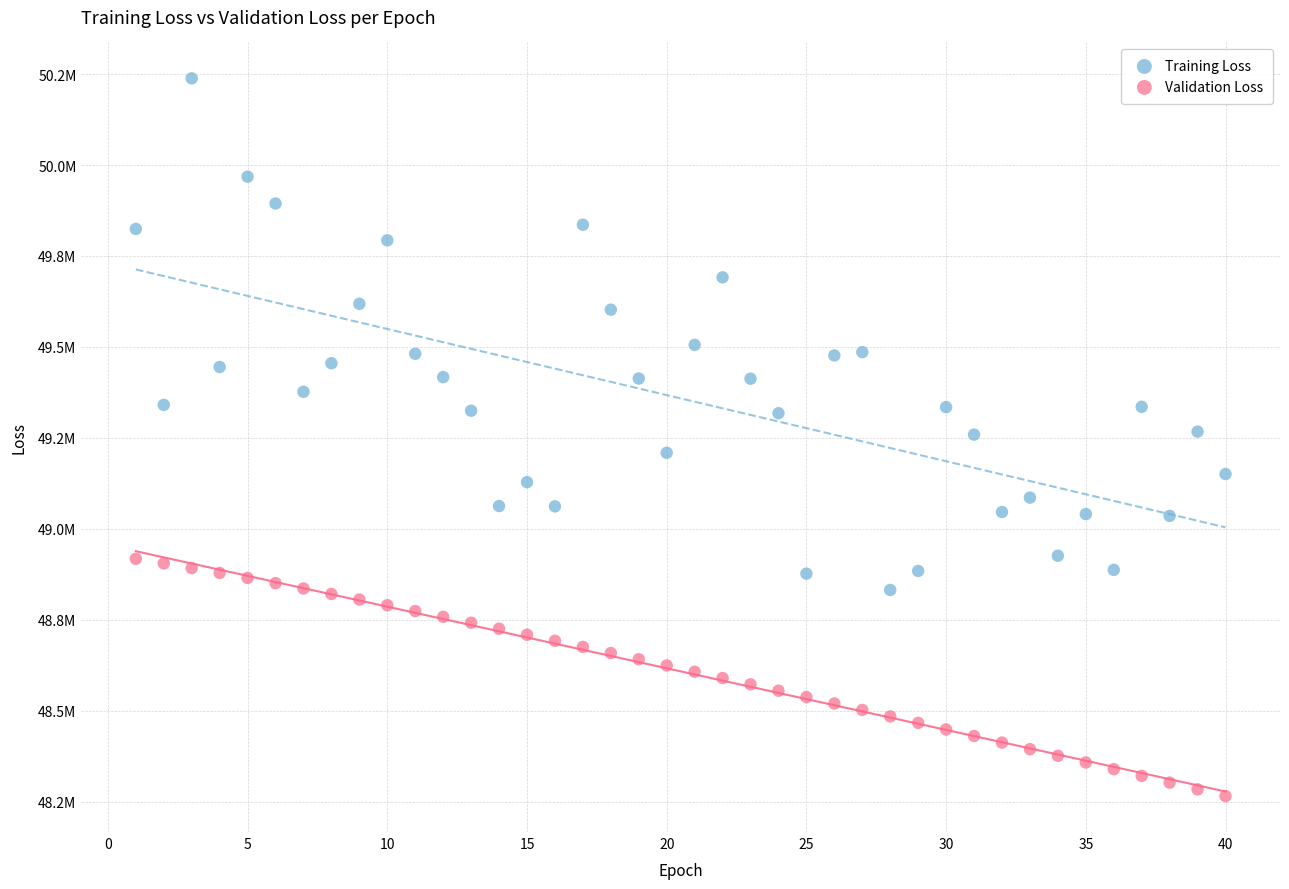

Which series contains the lowest Y value?

Validation Loss